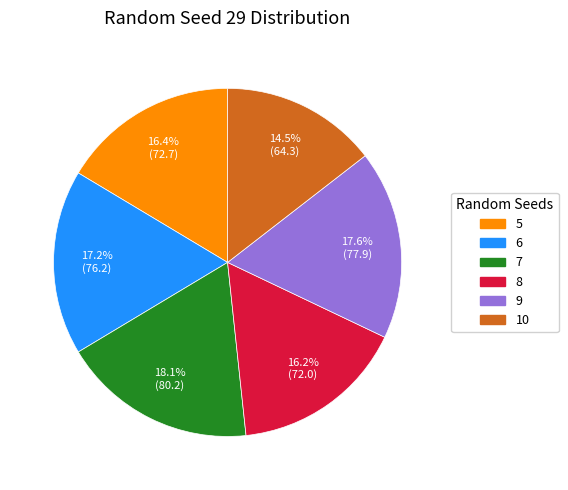

Between 7 and 5, which is larger?

7